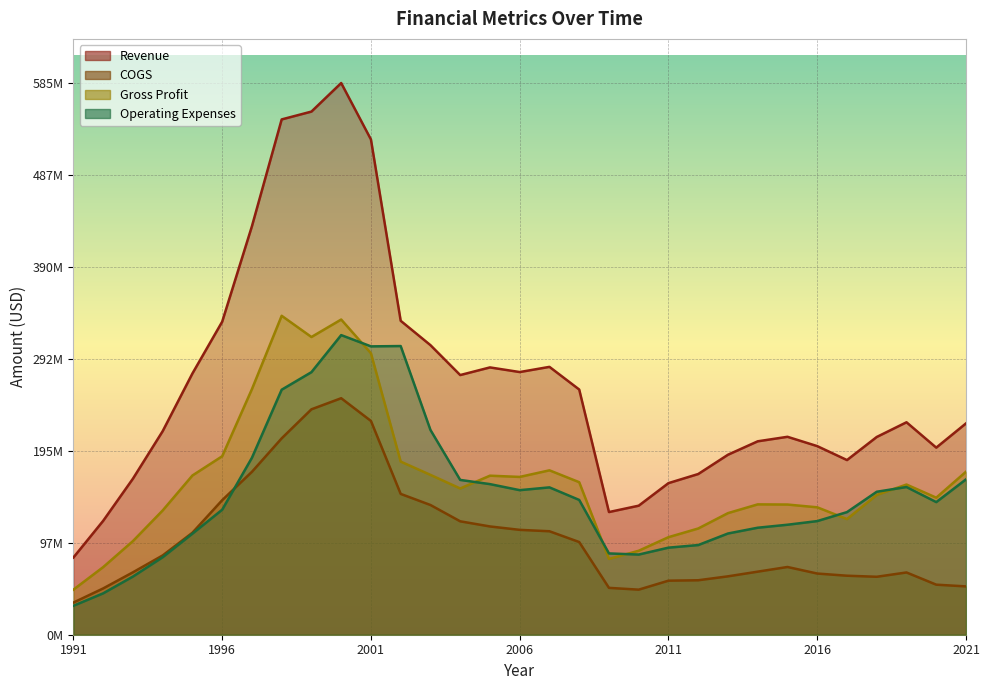

True or false: Gross Profit has more than 2 points higher than both neighbors.

True